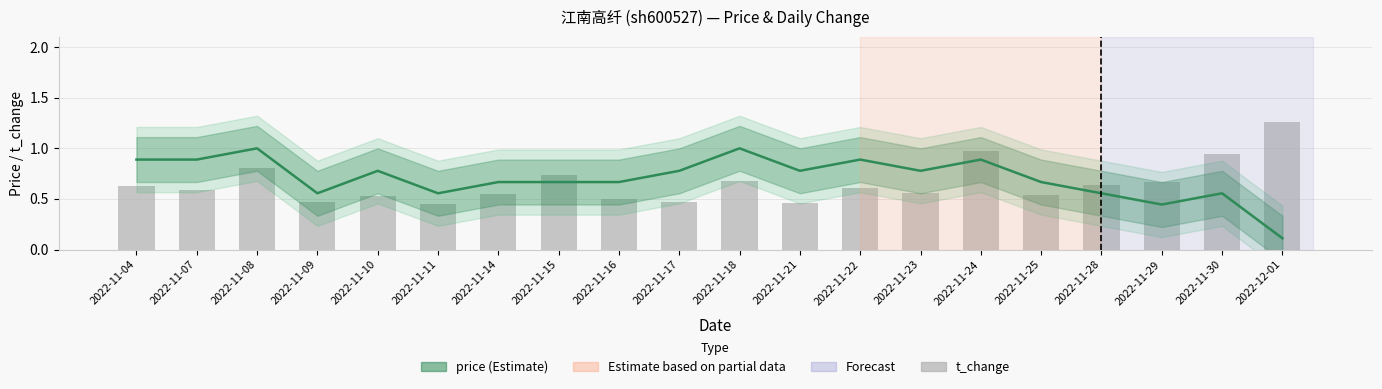

Reading left to right, list all the values displayed in this chart.

price (normalized): 2022-11-04=0.9	2022-11-07=0.9	2022-11-08=1.0	2022-11-09=0.6	2022-11-10=0.8	2022-11-11=0.6	2022-11-14=0.7	2022-11-15=0.7	2022-11-16=0.7	2022-11-17=0.8	2022-11-18=1.0	2022-11-21=0.8	2022-11-22=0.9	2022-11-23=0.8	2022-11-24=0.9	2022-11-25=0.7	2022-11-28=0.6	2022-11-29=0.4	2022-11-30=0.6	2022-12-01=0.1
t_change: 2022-11-04=0.6	2022-11-07=0.6	2022-11-08=0.8	2022-11-09=0.5	2022-11-10=0.5	2022-11-11=0.5	2022-11-14=0.6	2022-11-15=0.7	2022-11-16=0.5	2022-11-17=0.5	2022-11-18=0.7	2022-11-21=0.5	2022-11-22=0.6	2022-11-23=0.6	2022-11-24=1.0	2022-11-25=0.5	2022-11-28=0.6	2022-11-29=0.7	2022-11-30=0.9	2022-12-01=1.3